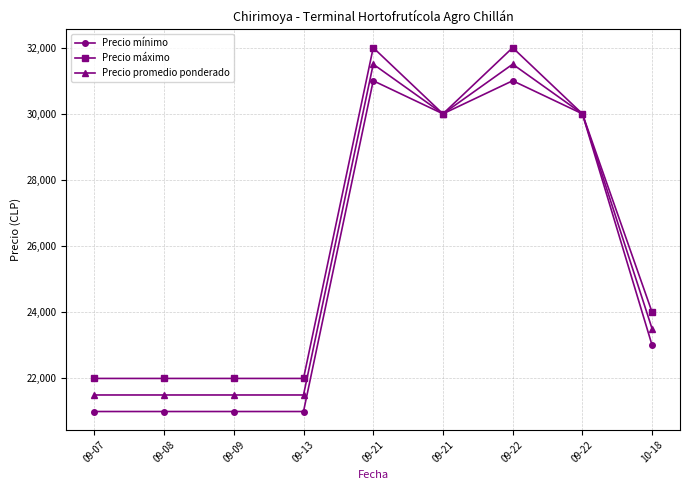

How many categories are shown in the chart?

9